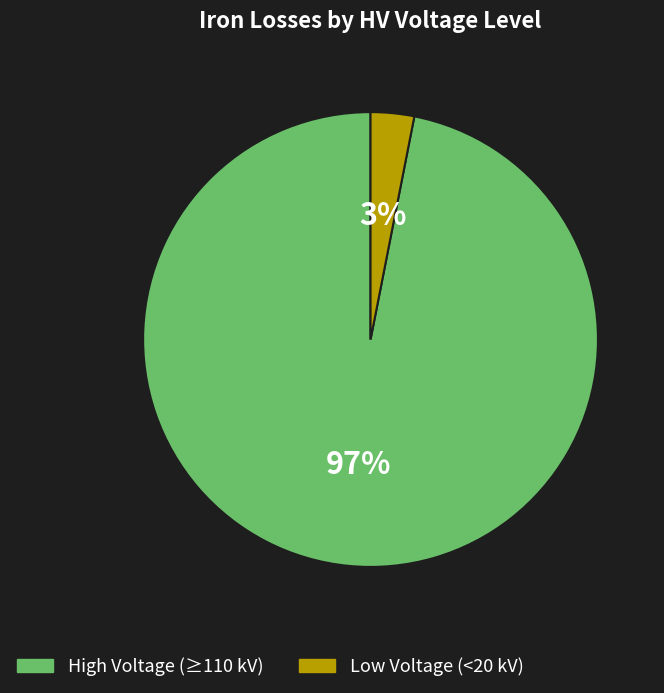

Combined, do High Voltage (≥110 kV) and Low Voltage (<20 kV) account for over 50%?

Yes